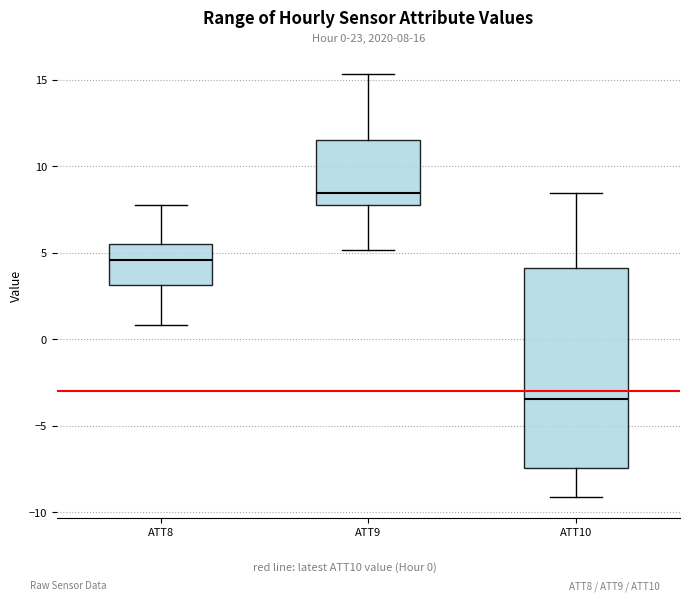

Which box has the lowest median line?

ATT10